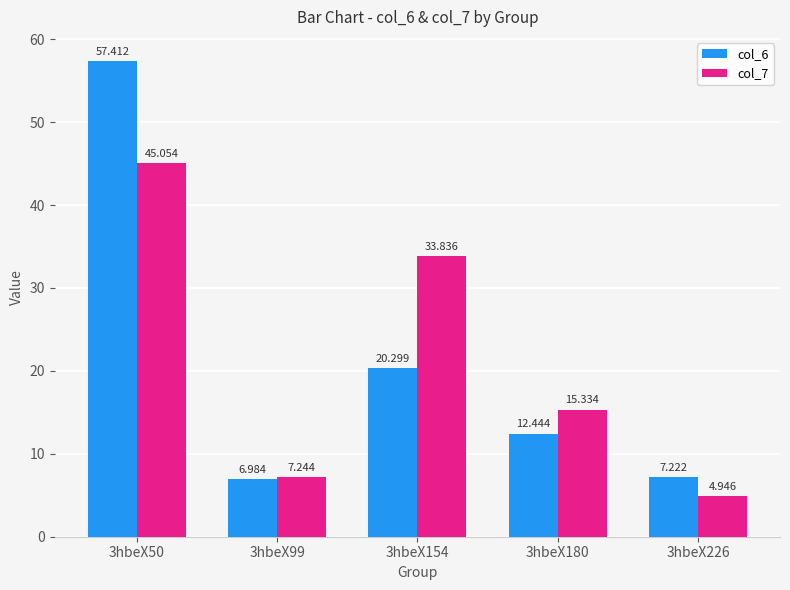

How many groups of bars are there?

5